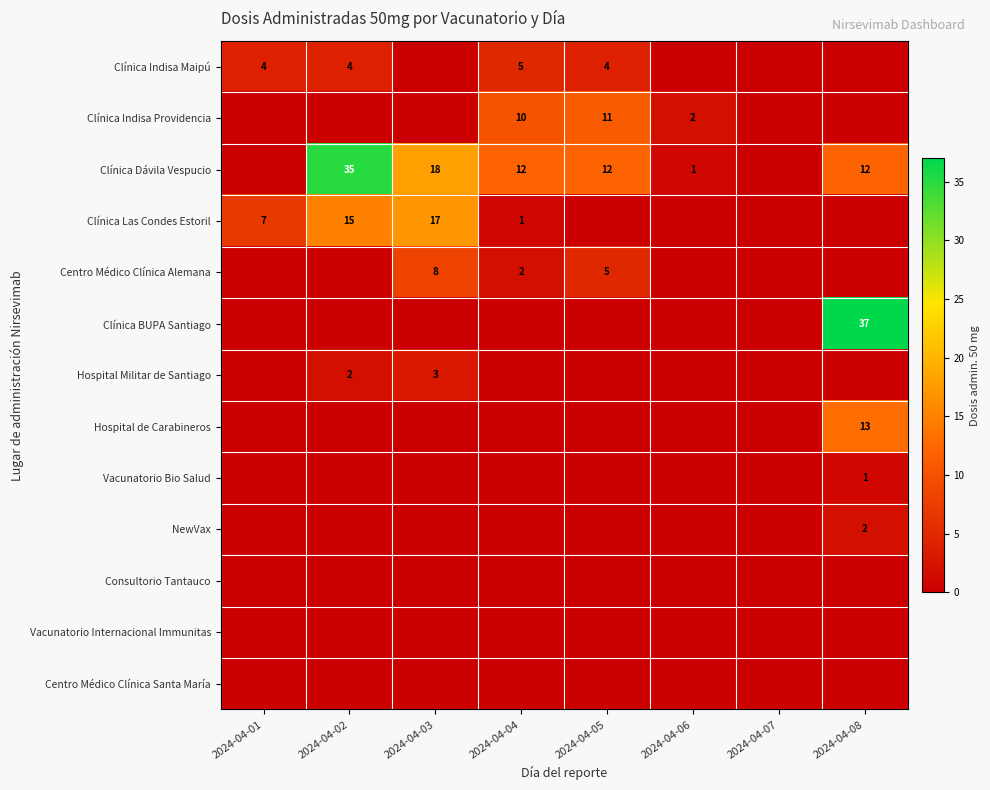

The Clínica Dávila Vespucio series shows 31 at 2024-04-03. True or false?

False